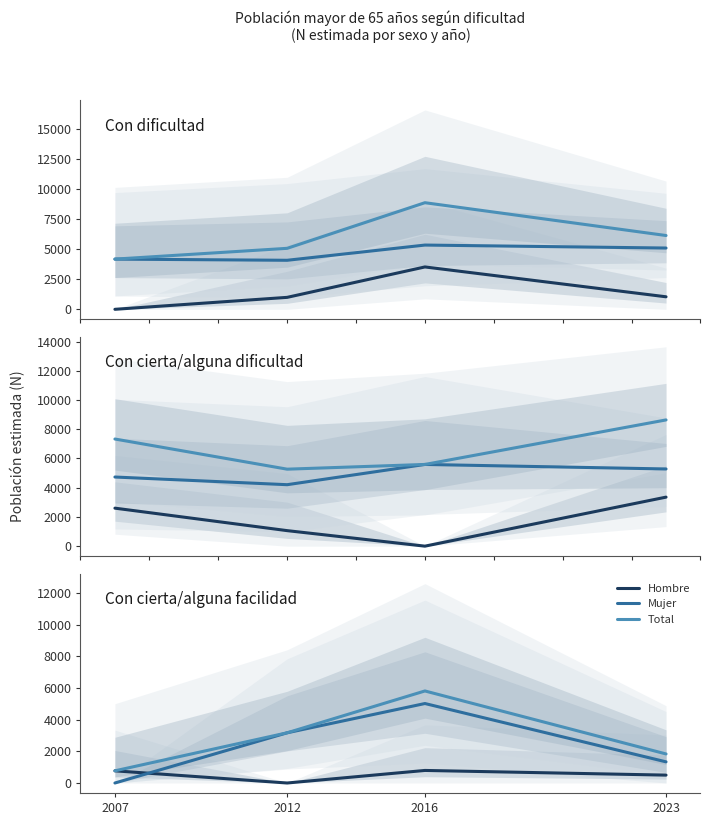

True or false: Hombre and Total intersect in this chart.

False